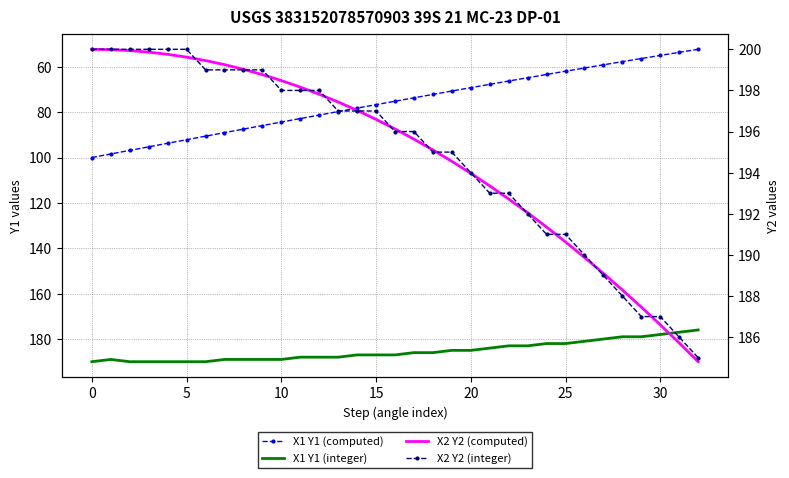

Reading left to right, list all the values displayed in this chart.

X1 Y1 (computed): 100.0	98.4	96.9	95.3	93.7	92.2	90.6	89.0	87.5	85.9	84.4	82.8	81.3	79.8	78.2	76.7	75.2	73.7	72.2	70.7	69.2	67.7	66.3	64.8	63.4	62.0	60.5	59.1	57.7	56.4	55.0	53.6	52.3
X1 Y1 (integer): 190.0	189.0	190.0	190.0	190.0	190.0	190.0	189.0	189.0	189.0	189.0	188.0	188.0	188.0	187.0	187.0	187.0	186.0	186.0	185.0	185.0	184.0	183.0	183.0	182.0	182.0	181.0	180.0	179.0	179.0	178.0	177.0	176.0
X2 Y2 (computed): 200.0	200.0	199.9	199.9	199.8	199.6	199.5	199.3	199.0	198.8	198.5	198.2	197.8	197.4	197.0	196.6	196.1	195.6	195.1	194.6	194.0	193.4	192.7	192.1	191.4	190.6	189.9	189.1	188.3	187.5	186.6	185.7	184.8
X2 Y2 (integer): 200.0	200.0	200.0	200.0	200.0	200.0	199.0	199.0	199.0	199.0	198.0	198.0	198.0	197.0	197.0	197.0	196.0	196.0	195.0	195.0	194.0	193.0	193.0	192.0	191.0	191.0	190.0	189.0	188.0	187.0	187.0	186.0	185.0